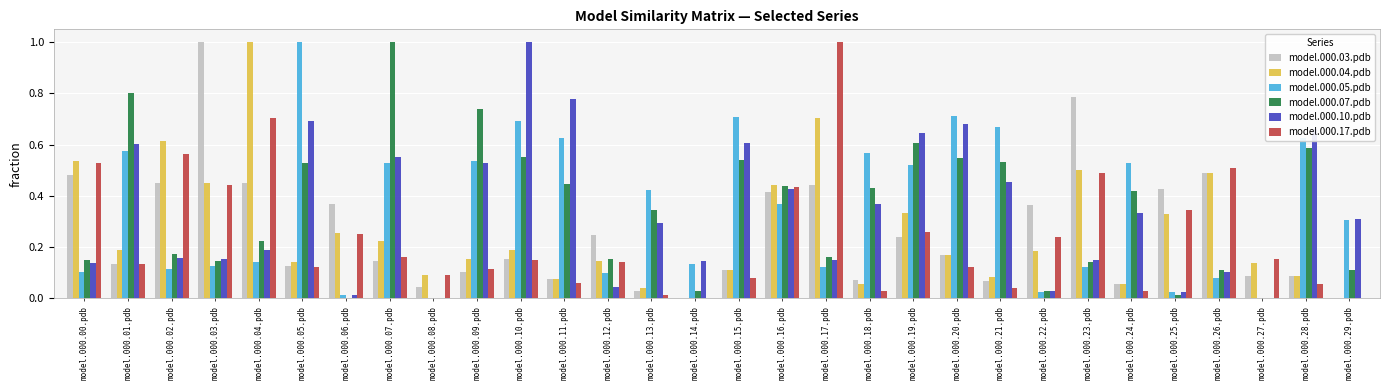

Is the value of model.000.03.pdb at model.000.02.pdb greater than the value of model.000.10.pdb at model.000.13.pdb?

Yes